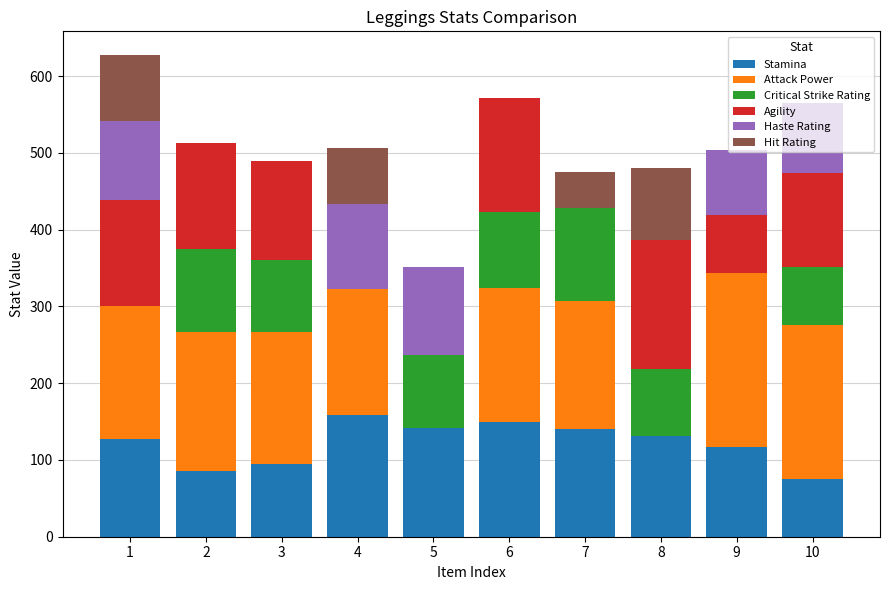

What is the maximum value for Stamina?

158